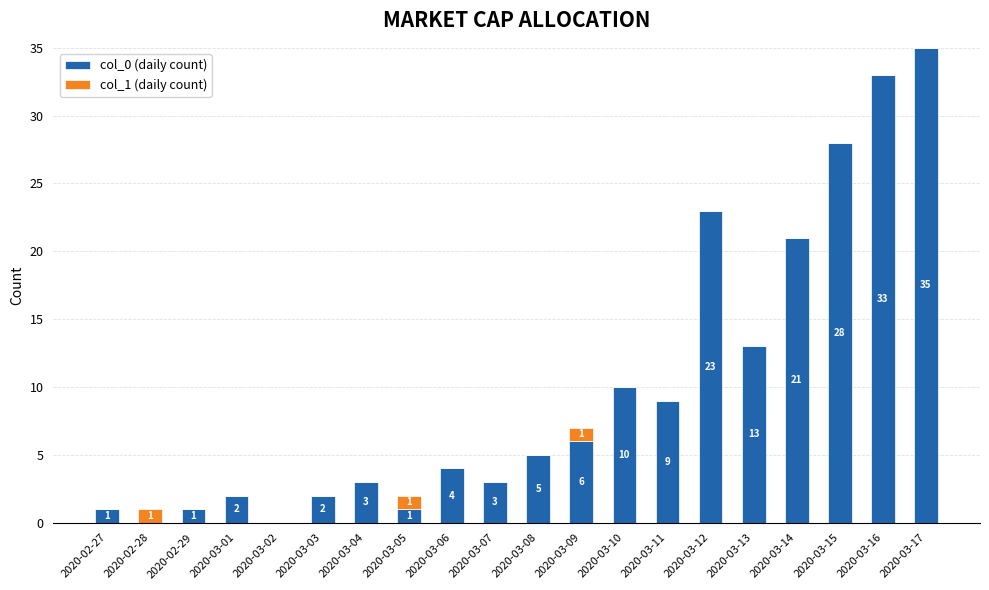

At which label is col_0 (daily count) closest to 17?

2020-03-13